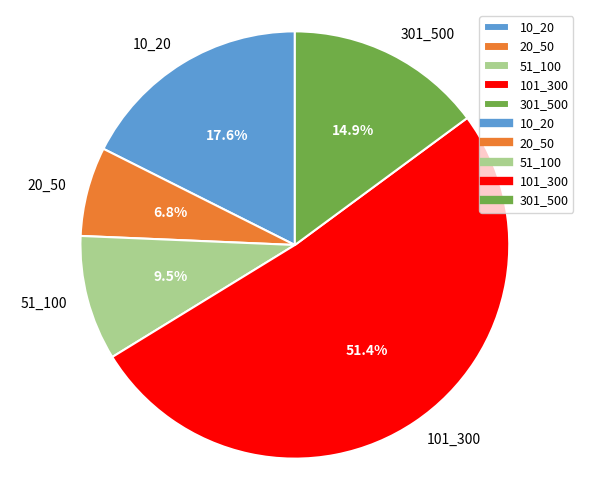

What is the ratio of the value at 20_50 to the value at 301_500?

0.5